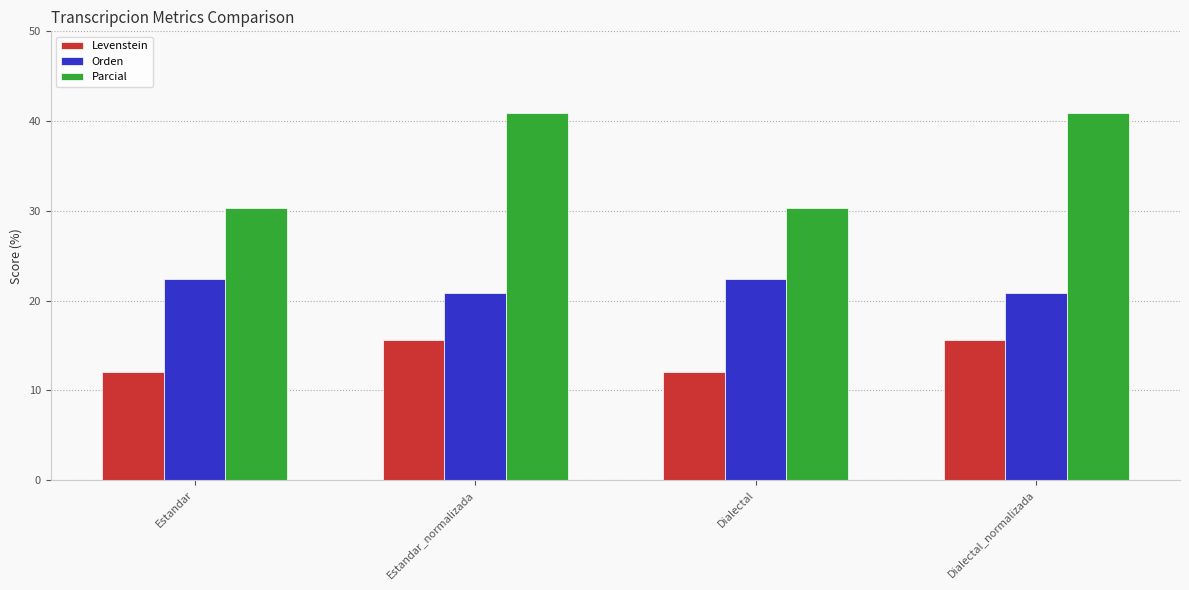

Read the Orden value at Dialectal.

22.4